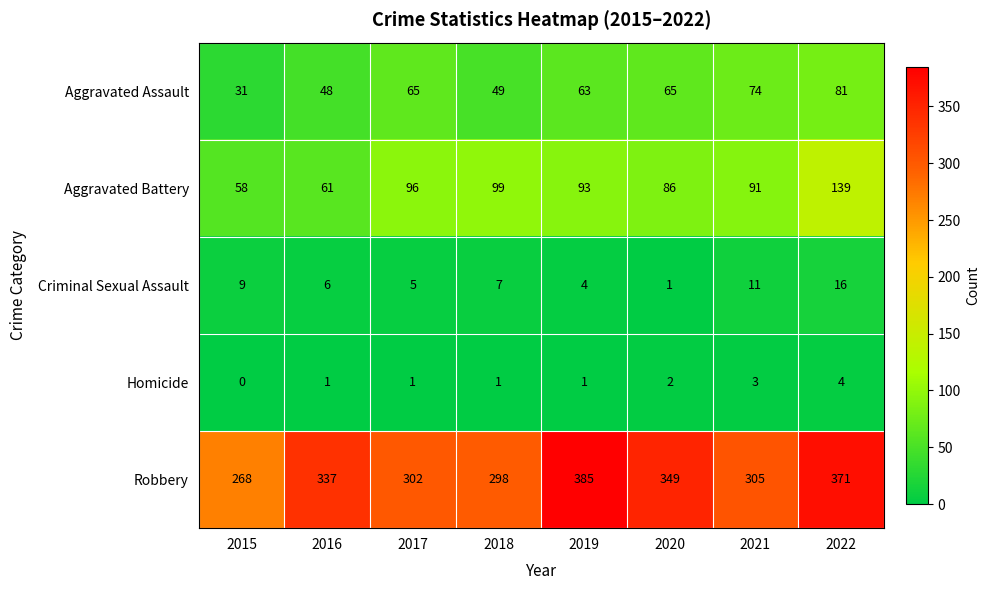

Count the number of data series in this chart.

5